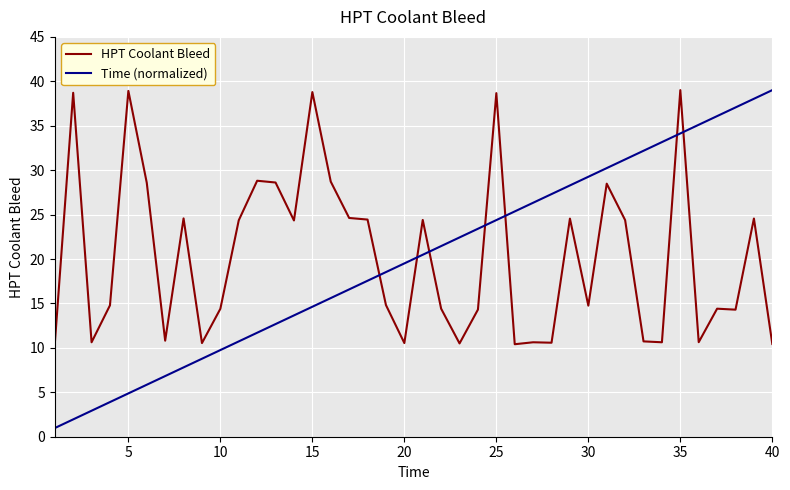

Which series has the largest range (max minus min)?

Time (normalized)